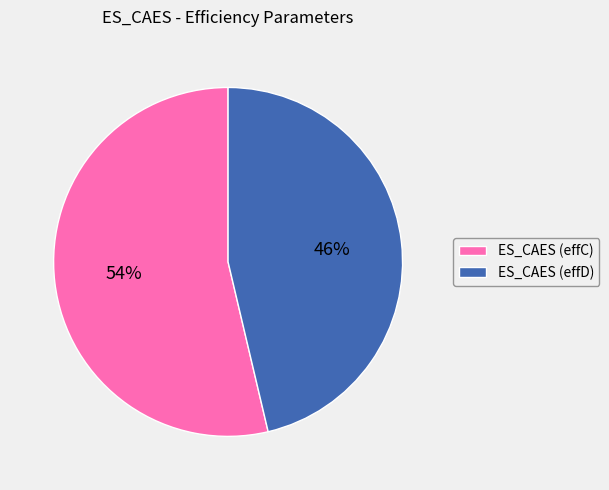

Do ES_CAES (effC) and ES_CAES (effD) together represent more than half of the pie?

Yes